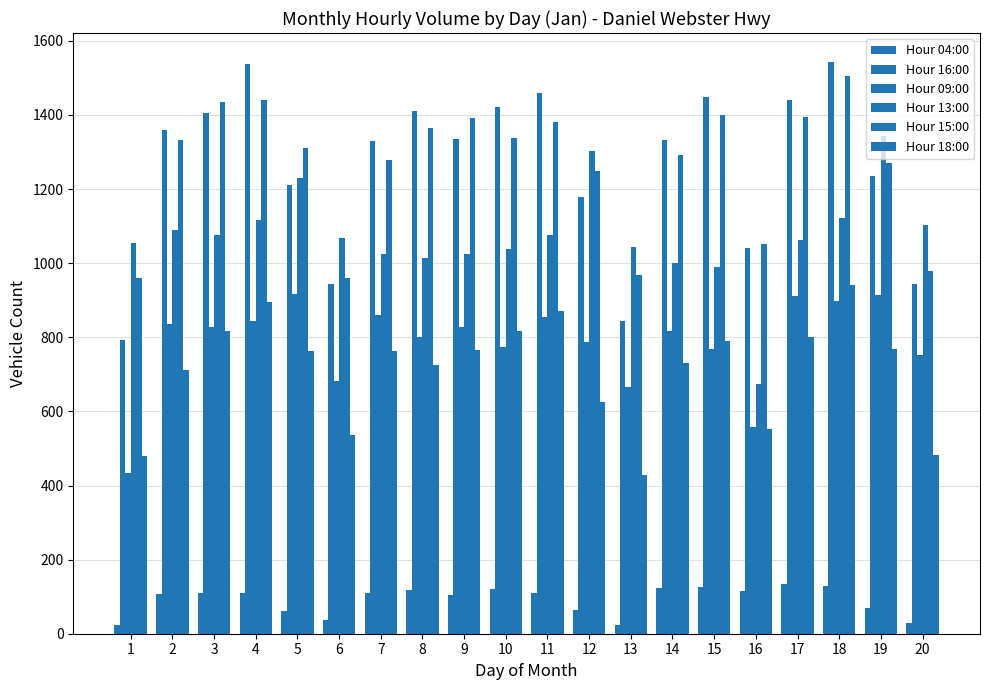

Reading left to right, transcribe all the data shown in this chart.

Hour 04:00: 1=24	2=106	3=111	4=111	5=61	6=36	7=111	8=118	9=105	10=122	11=110	12=65	13=23	14=123	15=127	16=115	17=135	18=130	19=70	20=28
Hour 16:00: 1=794	2=1359	3=1406	4=1537	5=1210	6=944	7=1330	8=1410	9=1336	10=1422	11=1458	12=1178	13=844	14=1333	15=1449	16=1040	17=1441	18=1544	19=1234	20=944
Hour 09:00: 1=435	2=837	3=828	4=844	5=918	6=681	7=859	8=802	9=827	10=774	11=854	12=787	13=666	14=818	15=768	16=558	17=912	18=898	19=915	20=752
Hour 13:00: 1=1054	2=1089	3=1075	4=1116	5=1230	6=1067	7=1026	8=1014	9=1025	10=1037	11=1075	12=1303	13=1044	14=1001	15=991	16=674	17=1062	18=1122	19=1342	20=1102
Hour 15:00: 1=960	2=1332	3=1435	4=1440	5=1310	6=961	7=1279	8=1366	9=1391	10=1337	11=1381	12=1249	13=968	14=1292	15=1401	16=1051	17=1394	18=1504	19=1271	20=980
Hour 18:00: 1=479	2=713	3=816	4=896	5=762	6=535	7=762	8=724	9=767	10=816	11=870	12=626	13=428	14=731	15=791	16=553	17=801	18=940	19=768	20=482